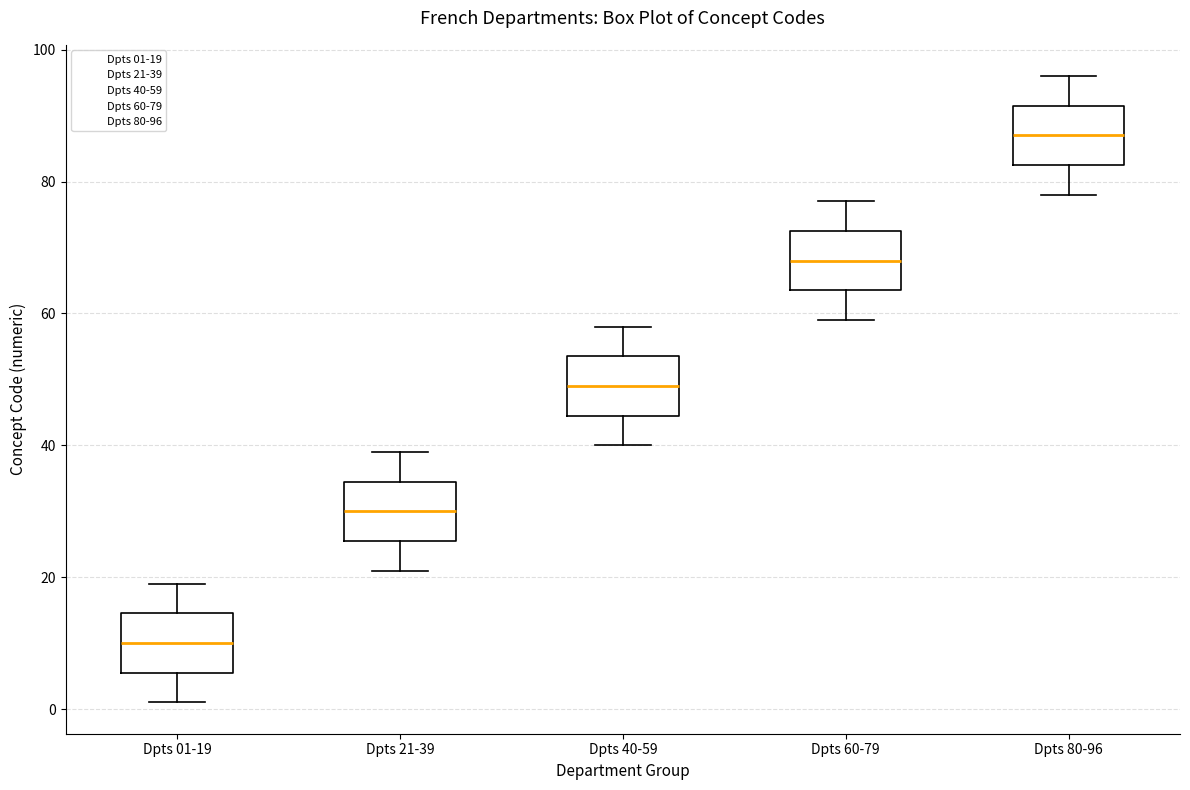

Where does the median line of the box for Dpts 80-96 sit on the y-axis? The values are not printed on the chart, so give them approximately, as read against the axis.

88